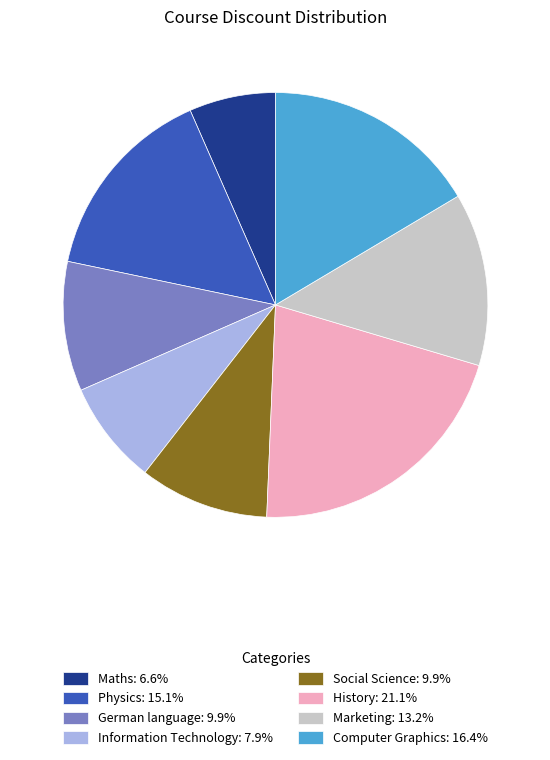

What is the ratio of the value at Physics: 15.1% to the value at Information Technology: 7.9%?

1.9